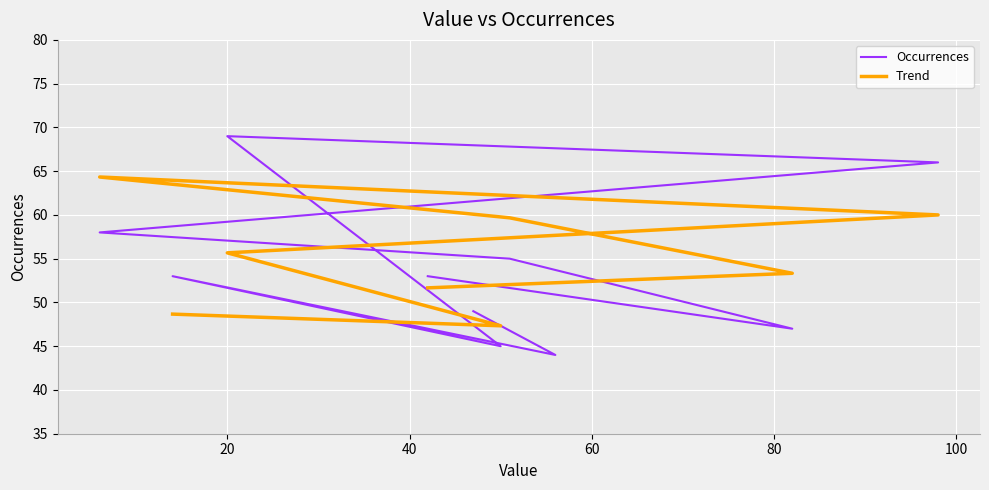

What is the ratio of the value at 6 to the value at 47?

1.2